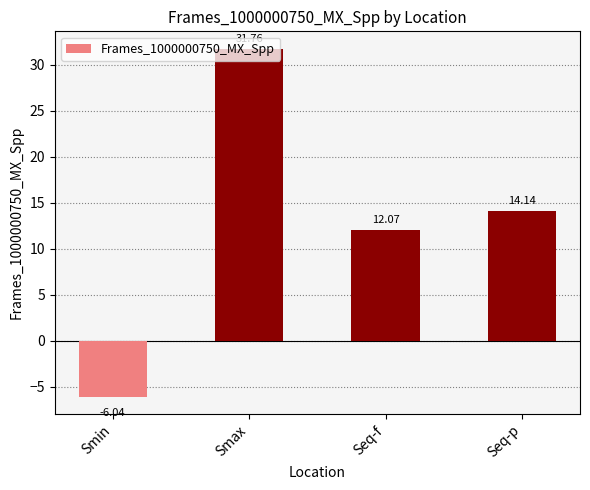

List the labels in order of value, largest first.

Smax, Seq-p, Seq-f, Smin